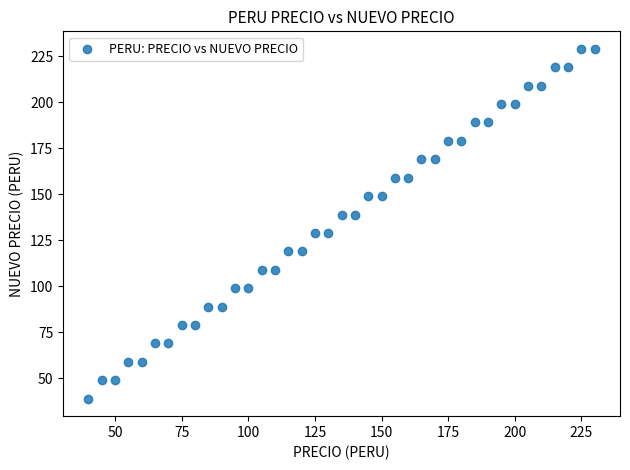

What is the range of Y values (max minus min)?

190